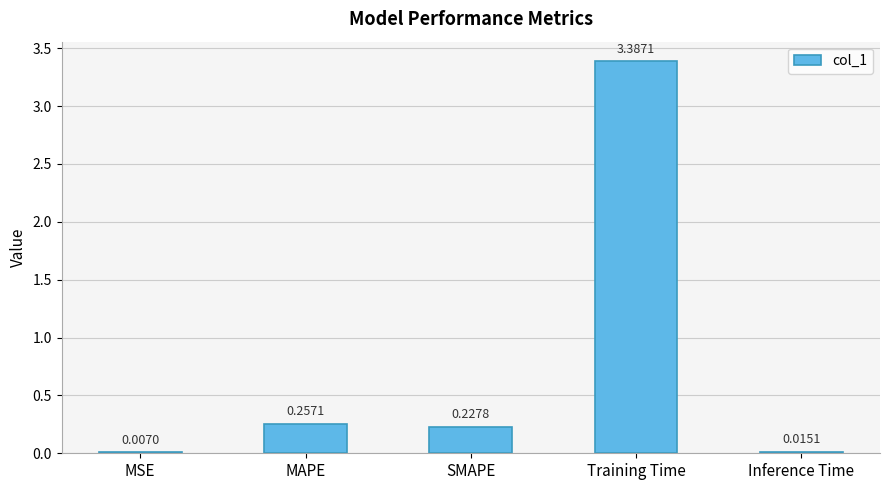

At which category does the chart reach its peak across all series?

Training Time